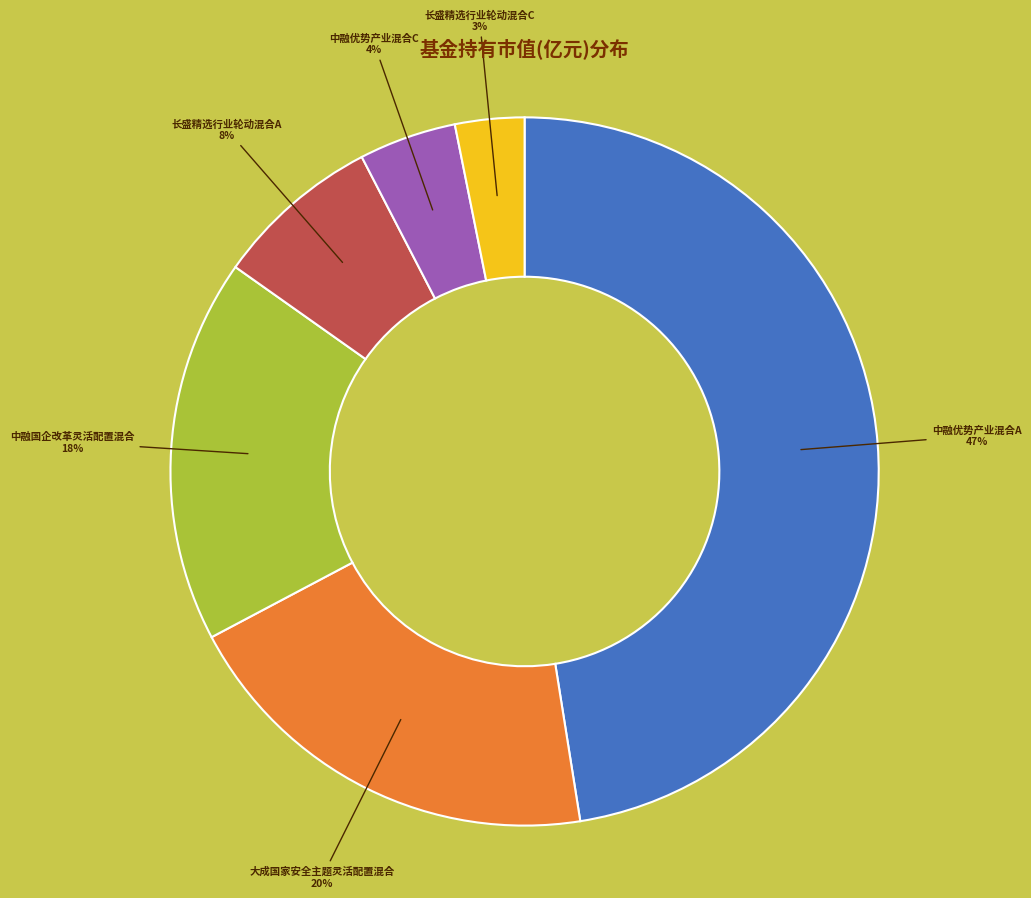

Is there a majority slice in this chart?

No